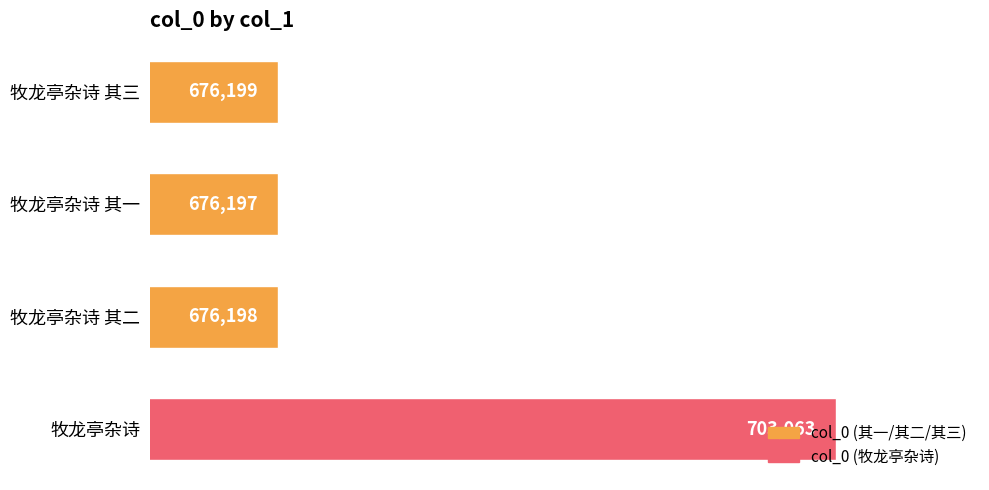

Which has a higher value, 牧龙亭杂诗 其三 or 牧龙亭杂诗 其一?

牧龙亭杂诗 其三